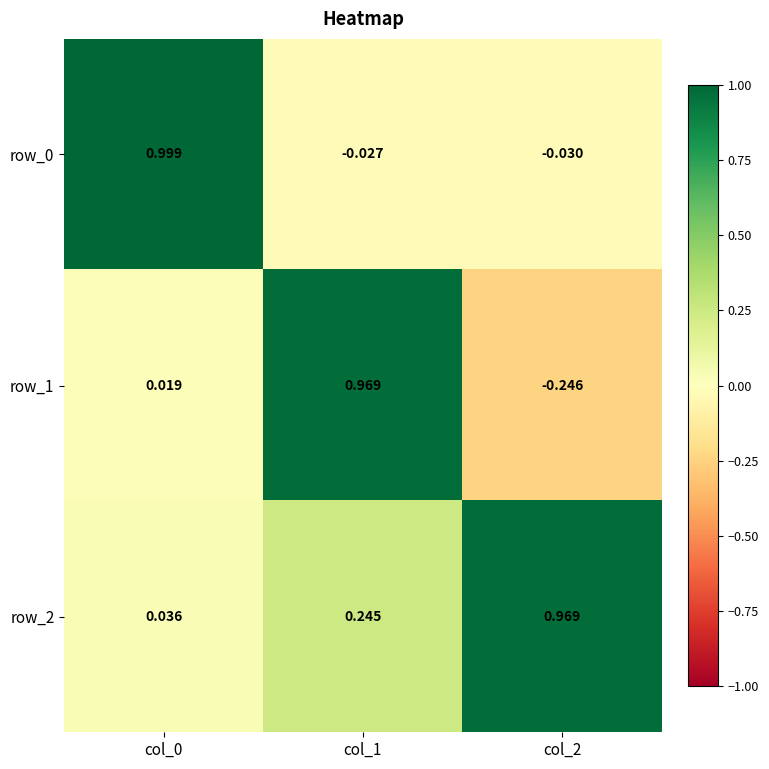

Is the value of row_1 at col_0 greater than the value of row_2 at col_2?

No